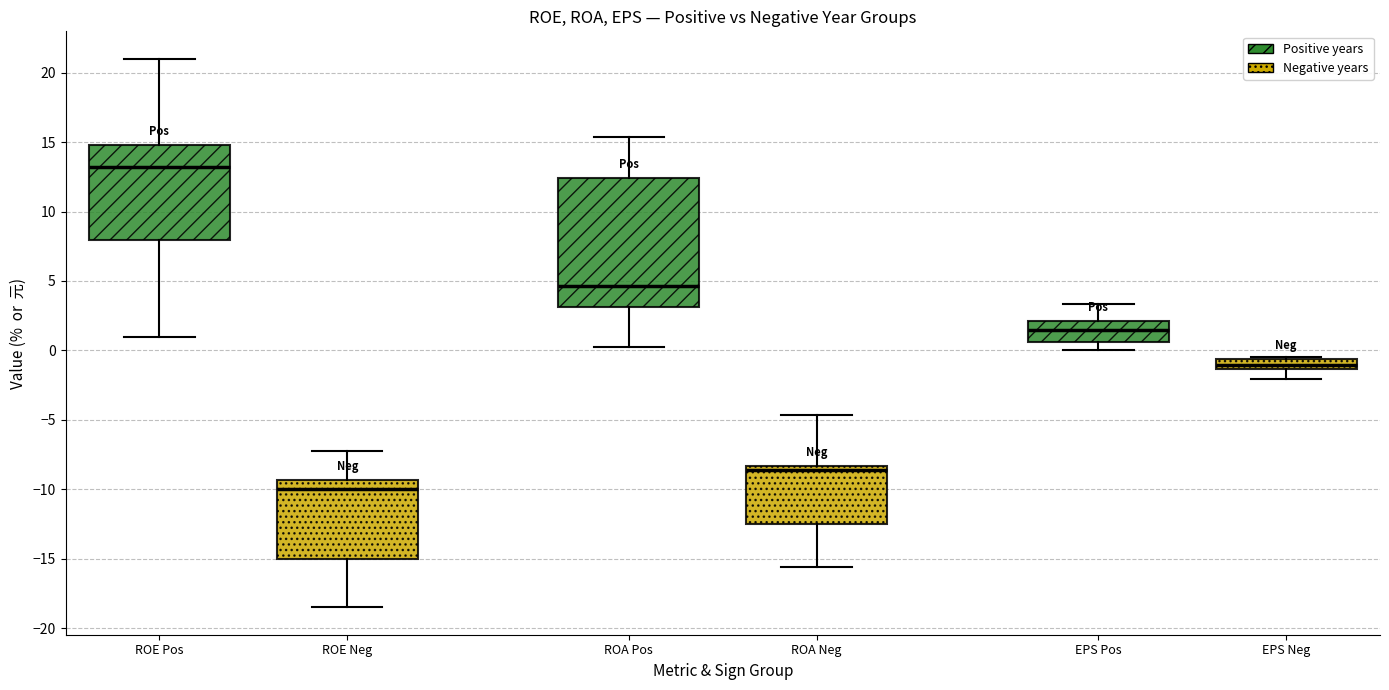

Which box has the highest median line?

ROE Pos